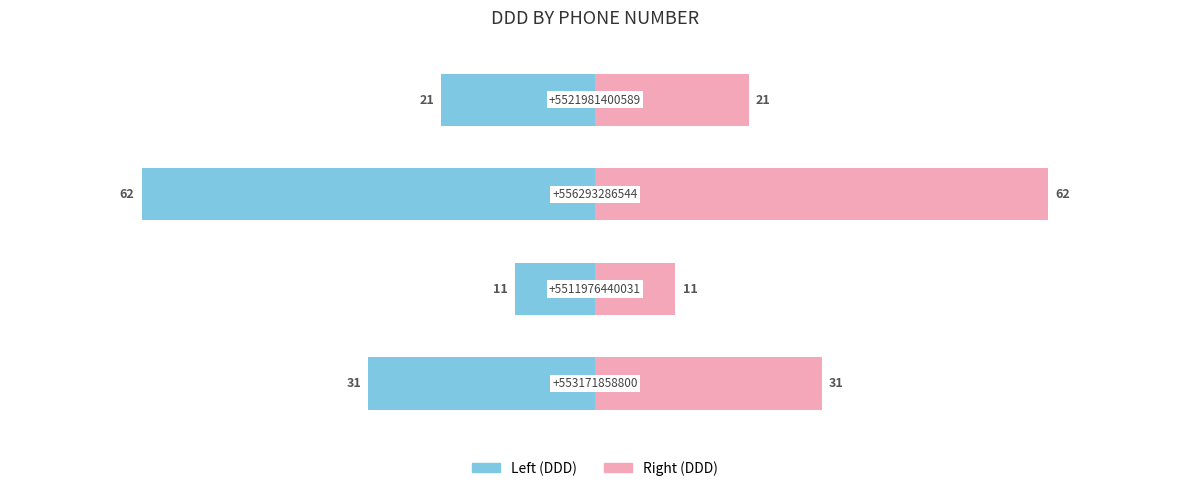

List the series in order of their peak value, highest first.

DDD (Right), DDD (Left)